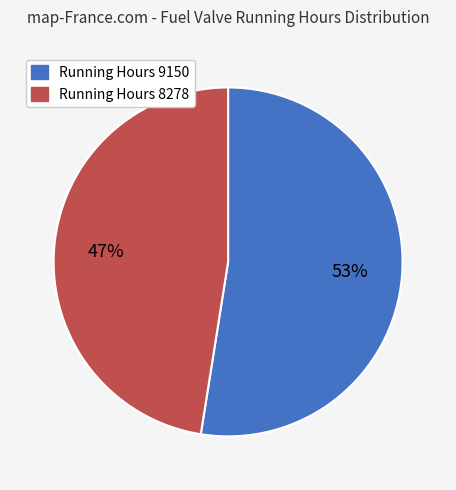

To the nearest percent, what portion does Running Hours 8278 represent?

47%